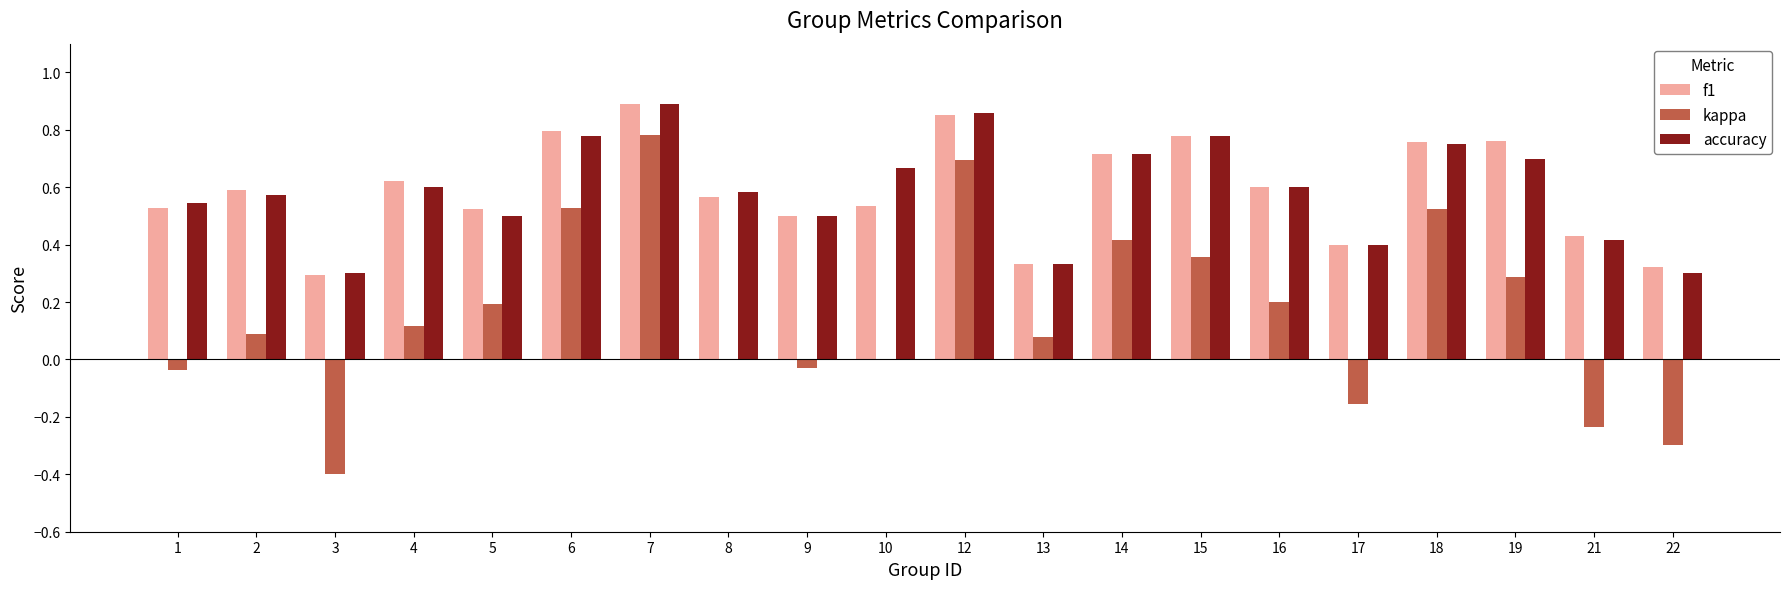

Between 1 and 19, which series saw the biggest shift?

kappa